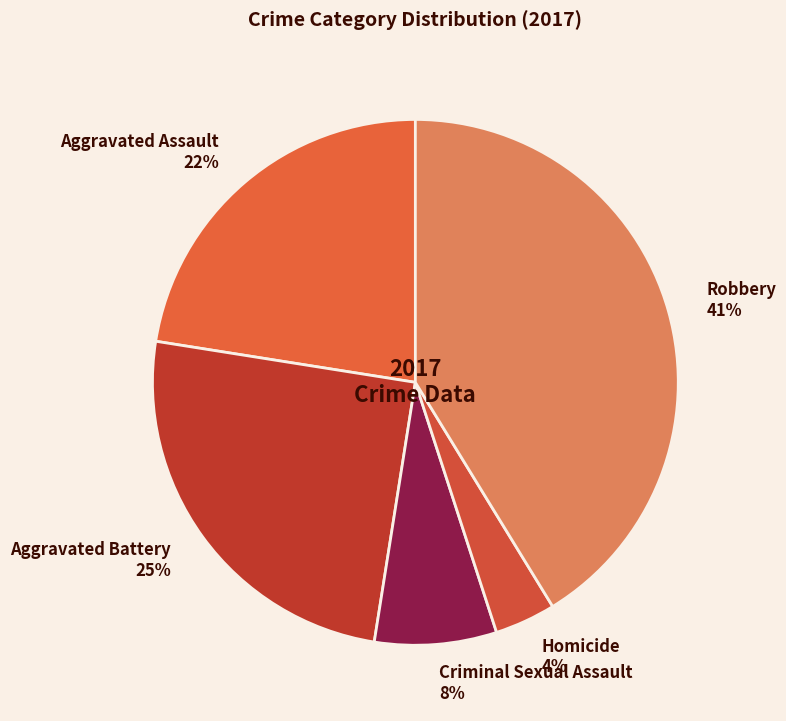

Rank the categories by value from highest to lowest.

Robbery, Aggravated Battery, Aggravated Assault, Criminal Sexual Assault, Homicide